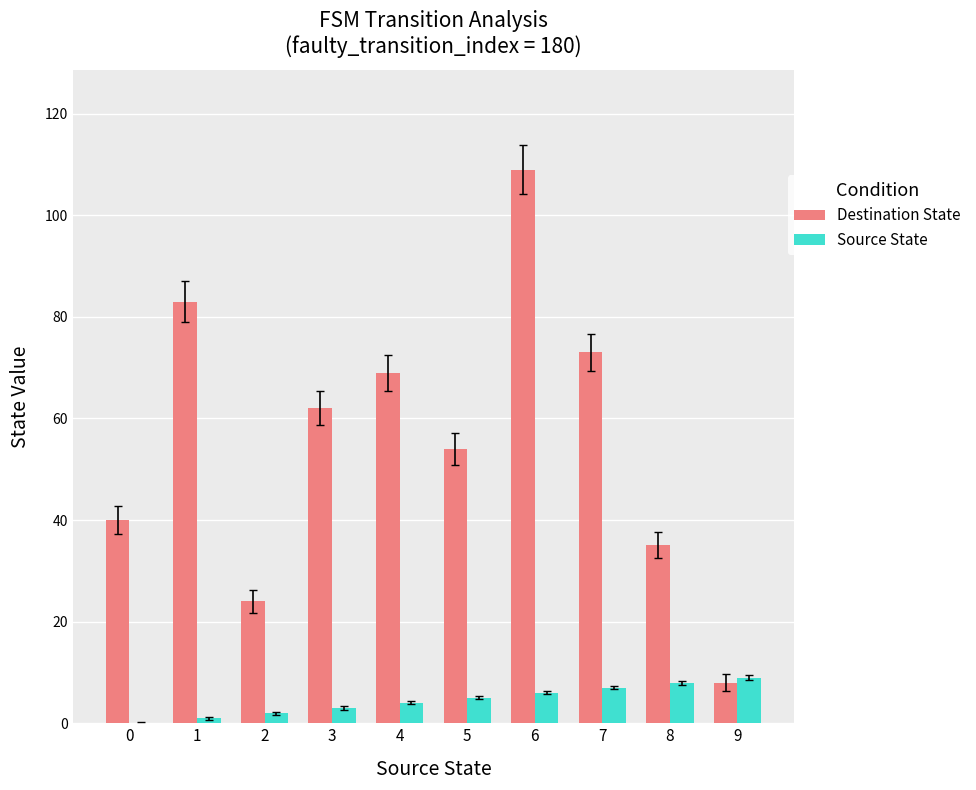

What is the highest value of the Destination State series?

109